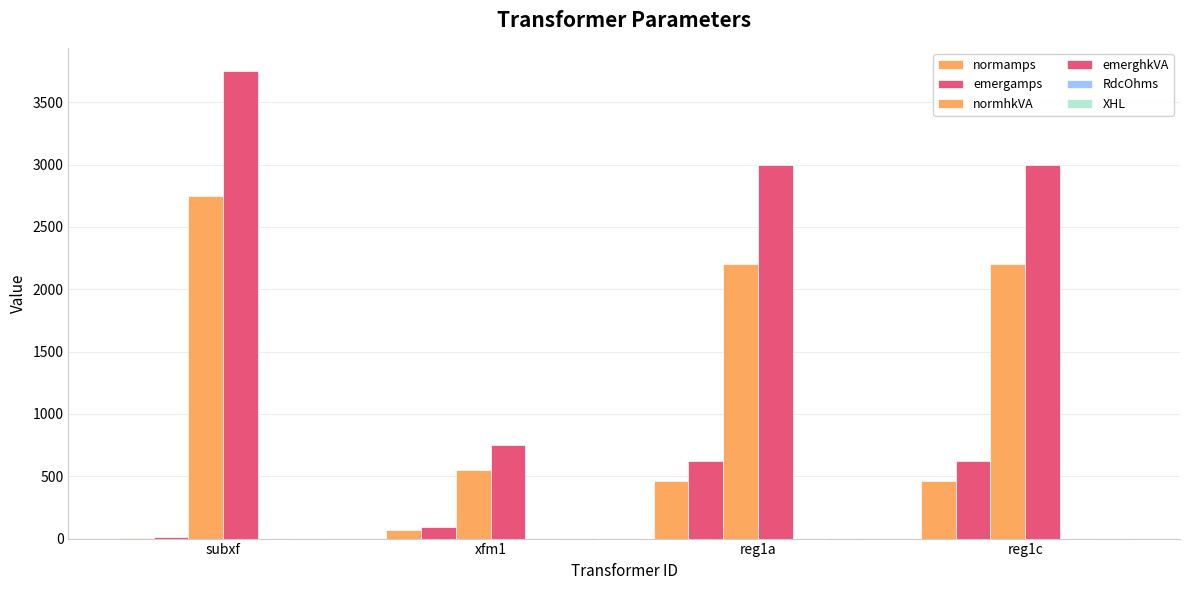

Is the value of normamps at xfm1 greater than the value of normhkVA at subxf?

No